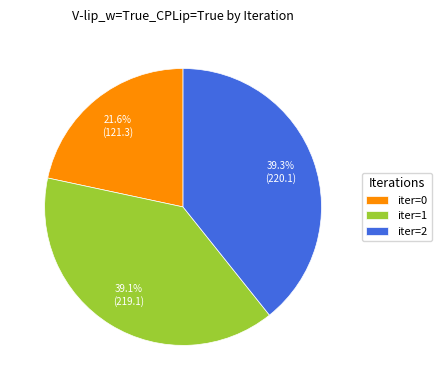

How many segments does this pie chart have?

3